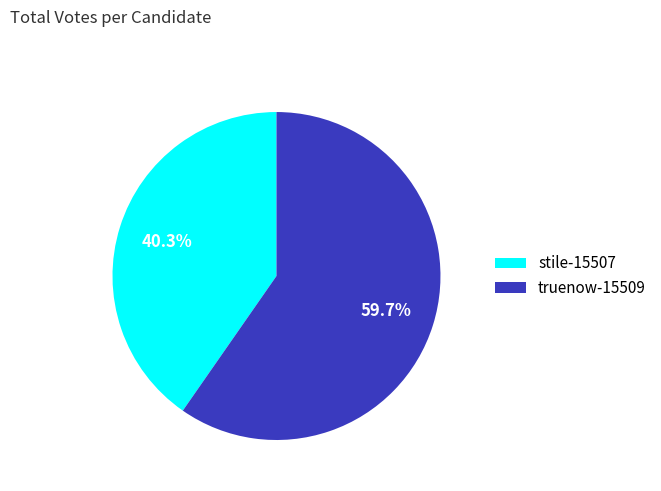

Is it true that truenow-15509 is 60% of the pie?

True